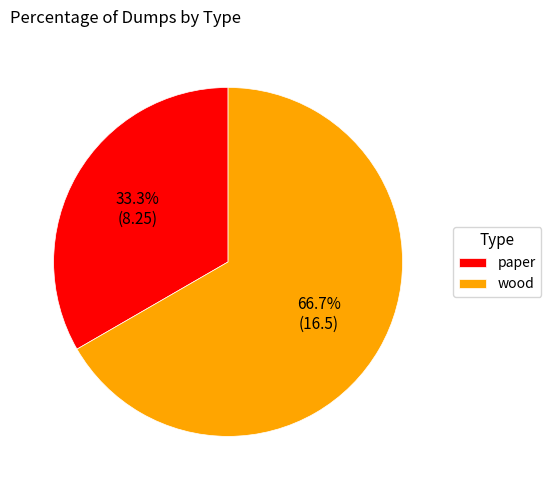

Count the number of slices in the pie.

2